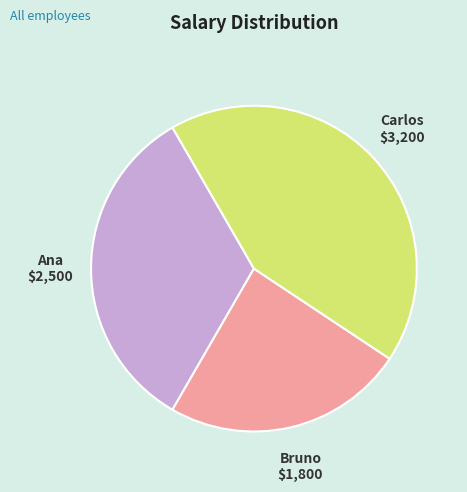

How many segments does this pie chart have?

3